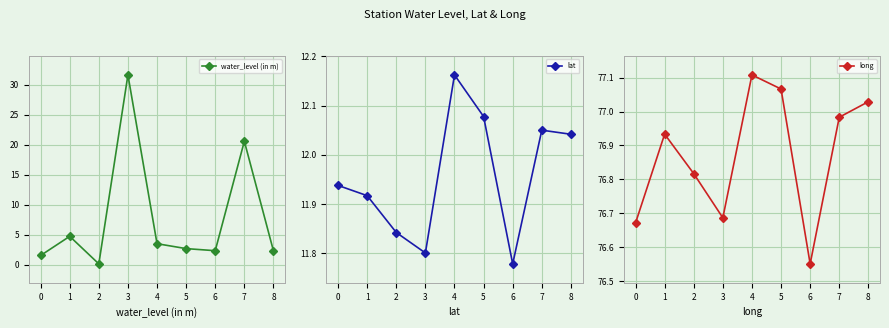

At 6, list the series in order from largest to smallest.

long, lat, water_level (in m)